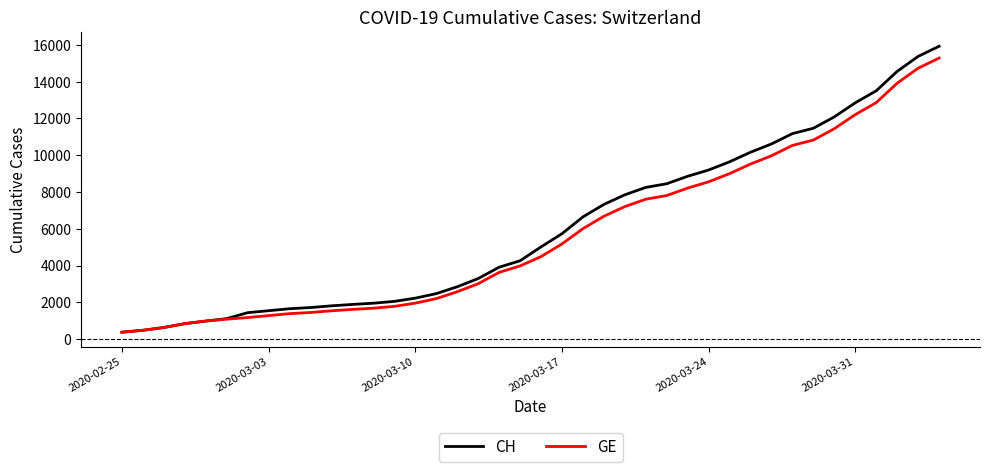

What is the difference between the second highest and minimum values in the CH series?

15000